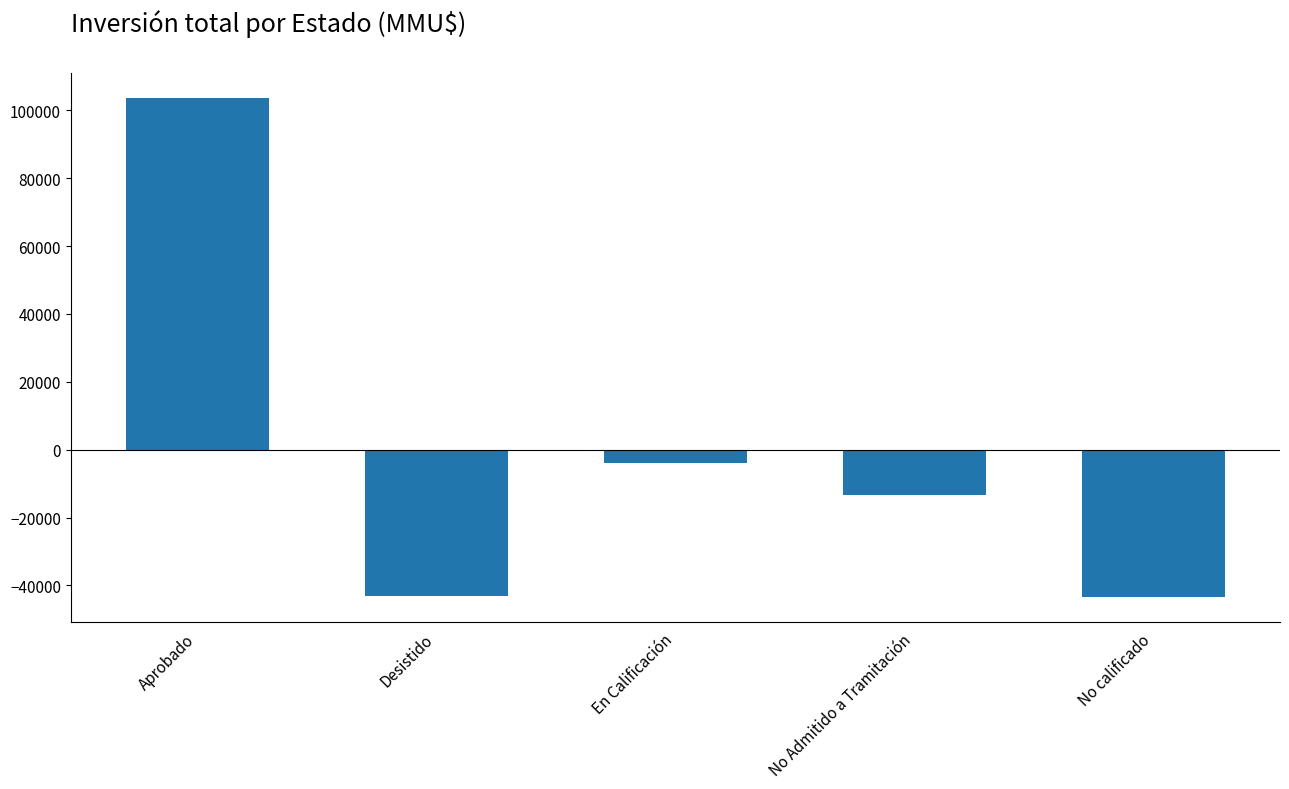

At which label does the data first exceed -13357?

Aprobado